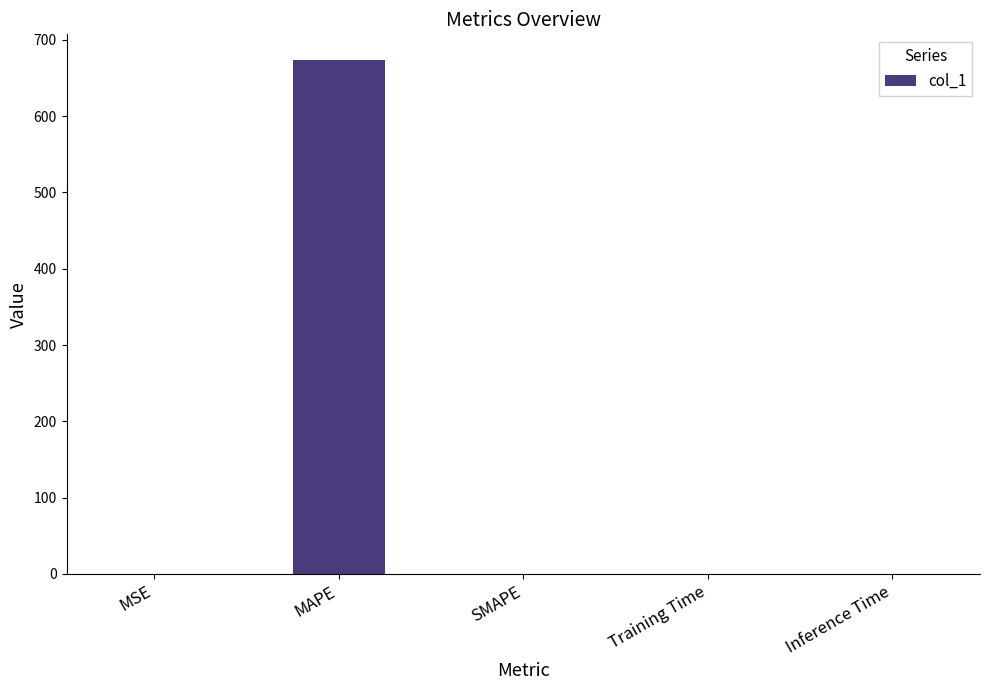

Is it true that the value at MAPE is 407.0?

False